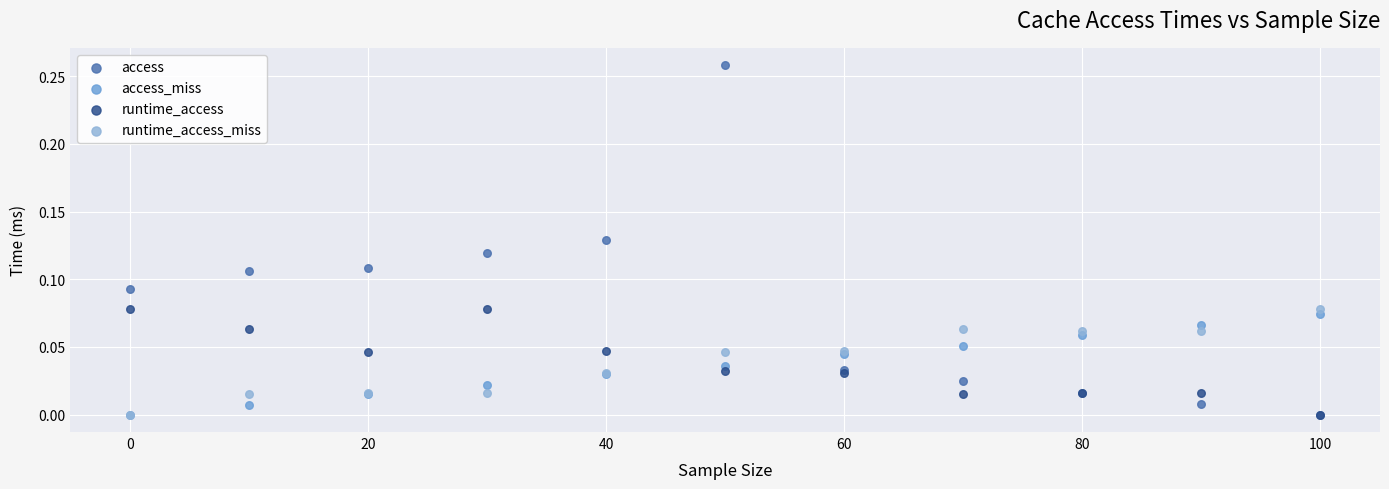

Which series contains the highest Y value?

access